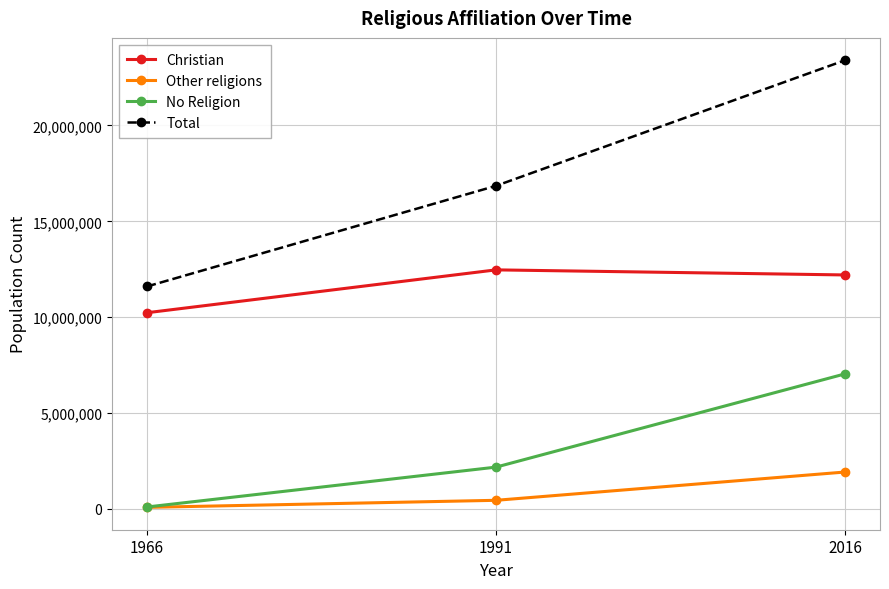

What is the difference between the maximum and minimum values in the Christian series?

2236014